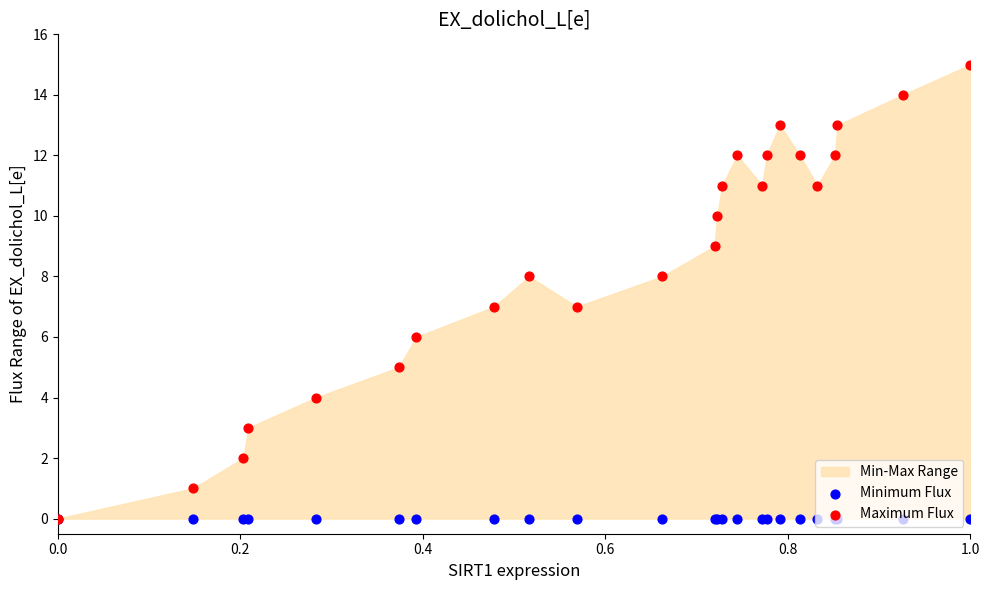

Which series has the largest total across all categories?

Maximum Flux